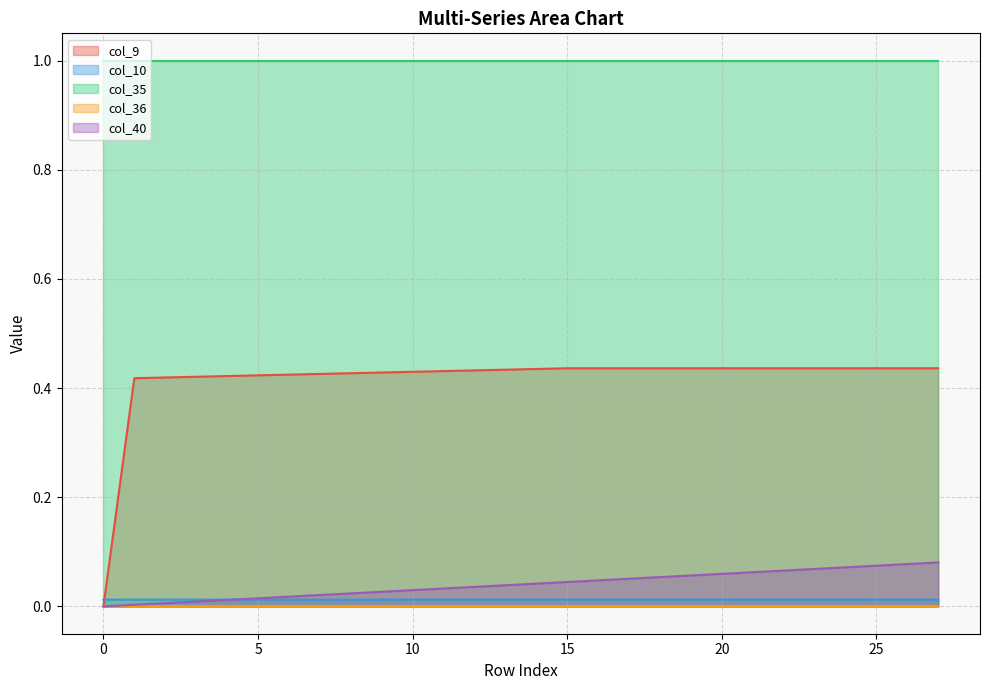

At which category is the sum across all series the highest?

27